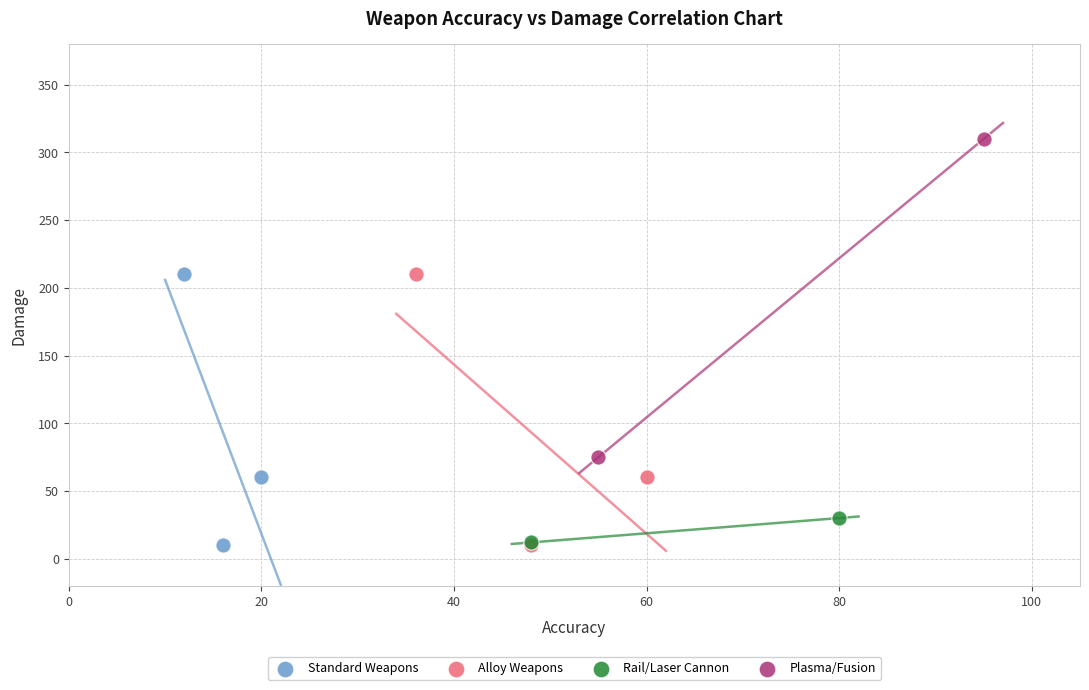

What are all the series names shown in the legend?

Standard Weapons, Alloy Weapons, Rail/Laser Cannon, Plasma/Fusion